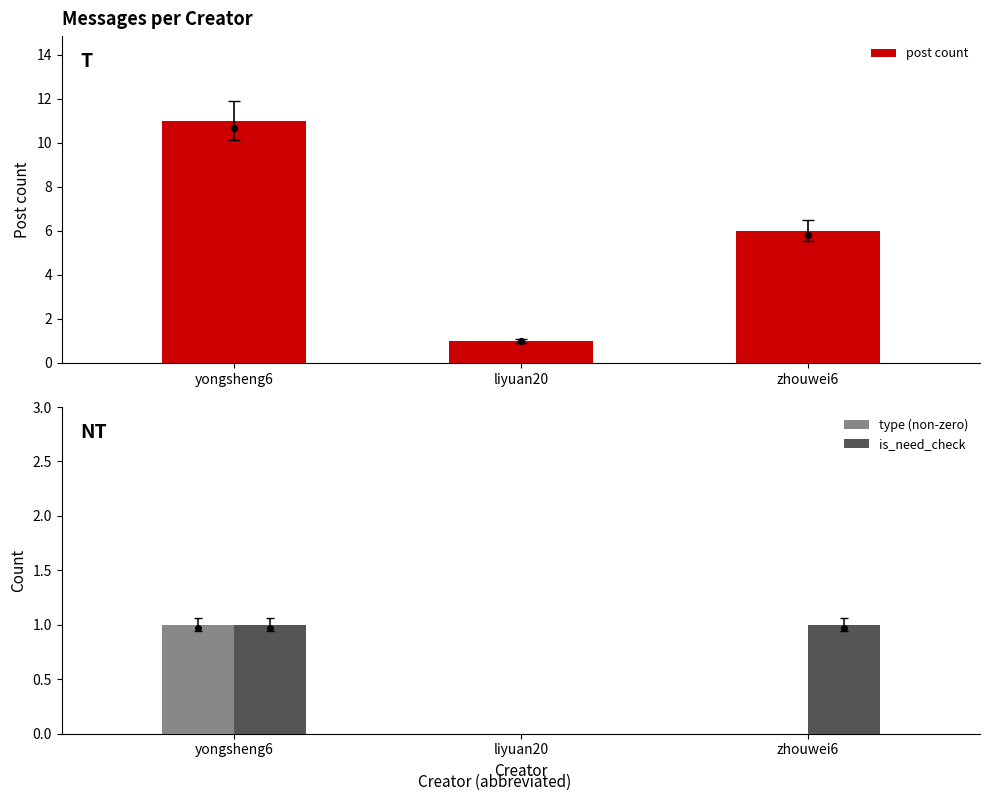

Which series reaches the maximum Y coordinate?

post count